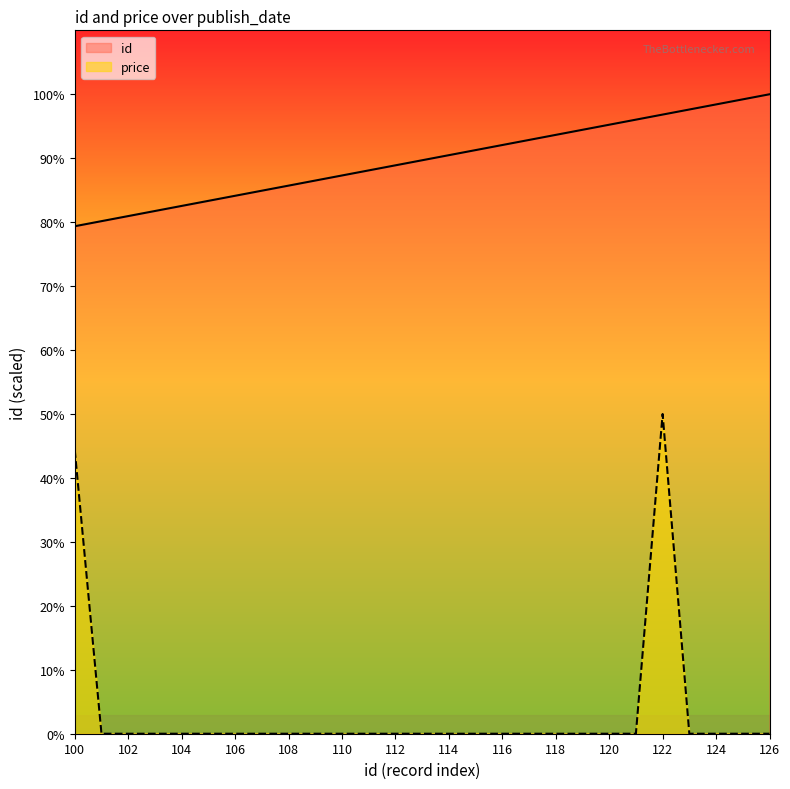

Is the value of price at 105 greater than the value of id at 126?

No